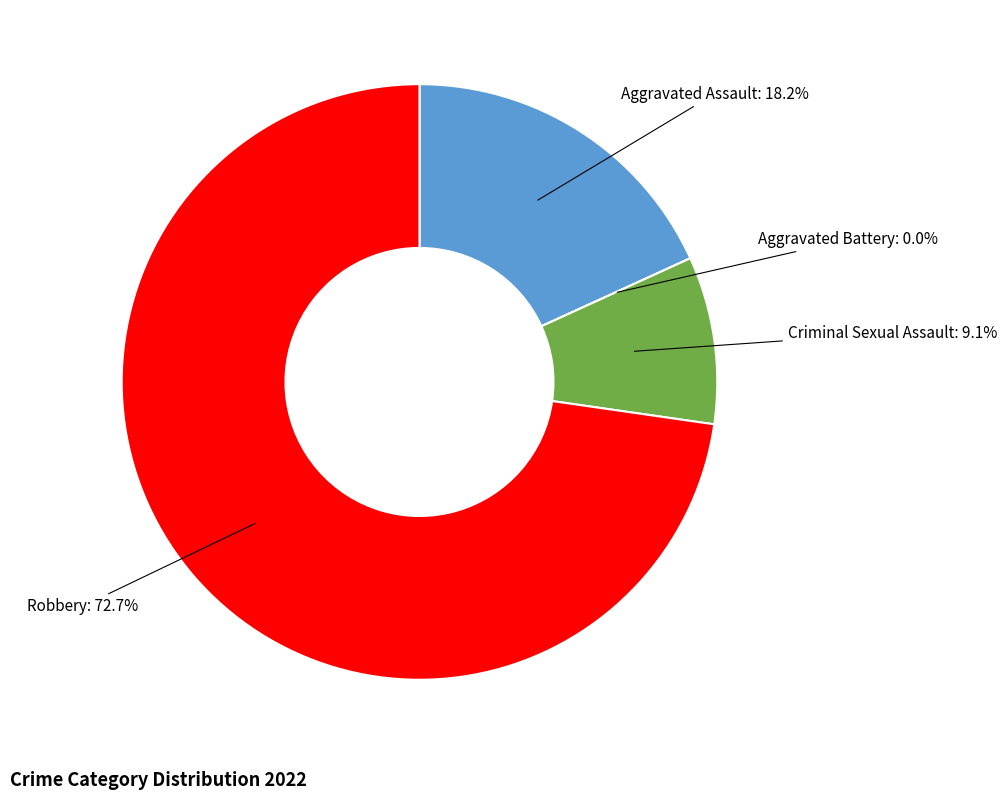

To the nearest percent, what is the difference between the largest and smallest slice percentages?

73%